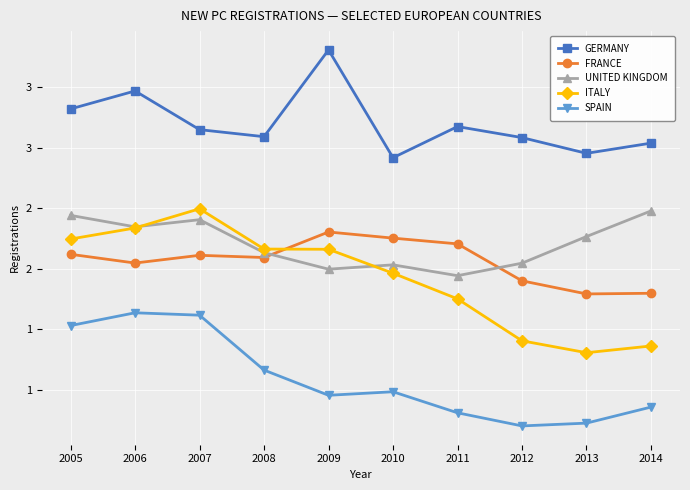

Reading left to right, transcribe all the data shown in this chart.

GERMANY: 3319259	3467961	3148163	3090040	3807175	2916259	3173634	3082504	2952431	3036773
FRANCE: 2118042	2045745	2109672	2091369	2302398	2251669	2204229	1898760	1790456	1795885
UNITED KINGDOM: 2439717	2344864	2404007	2131795	1994999	2030846	1941253	2044609	2264737	2476435
ITALY: 2244108	2335462	2494115	2161359	2159465	1961580	1749740	1403010	1304648	1360293
SPAIN: 1528877	1634608	1614835	1161176	952772	982015	808051	699589	722689	855308